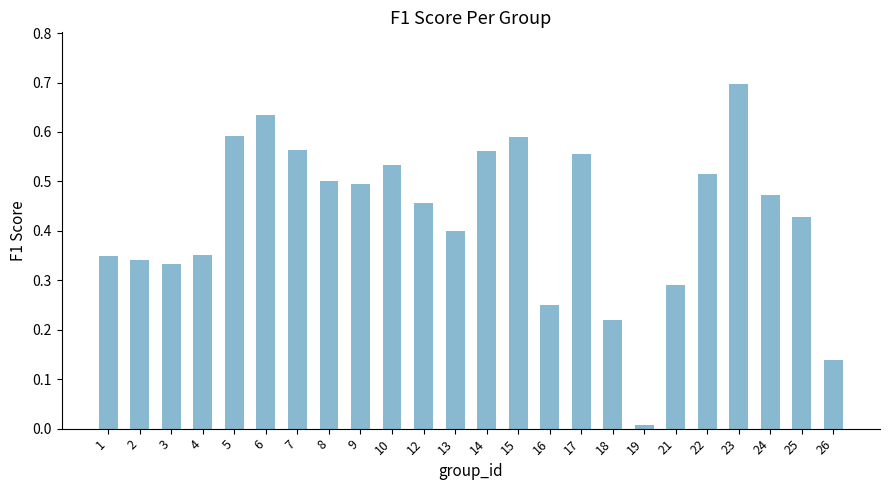

At which category does the chart reach its peak across all series?

23